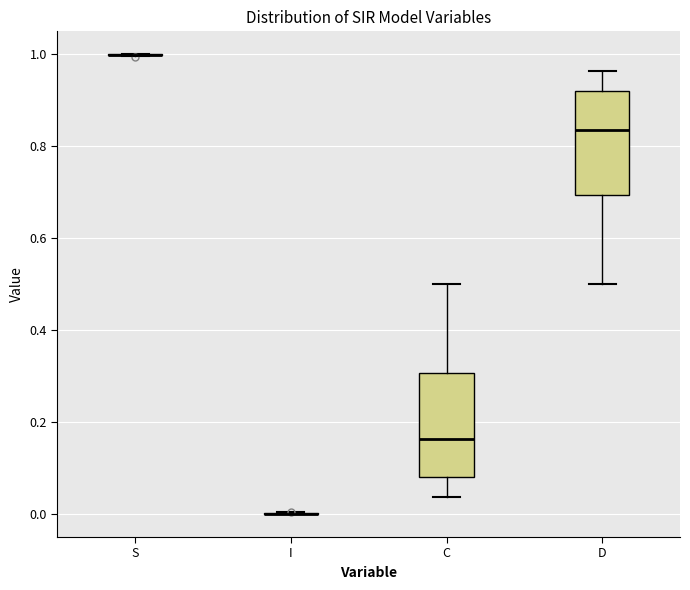

Reading left to right, read every box against the y-axis: the position of its median line, the range the box covers, and the ends of its whiskers. The values are not printed on the chart, so give them approximately, as read against the axis.

S: box collapsed to a line at 1.00, whiskers 1.00 to 1.00
I: box collapsed to a line at 0.00, whiskers 0.00 to 0.00
C: median 0.16, box 0.08 to 0.30, whiskers 0.04 to 0.50
D: median 0.84, box 0.70 to 0.92, whiskers 0.50 to 0.96